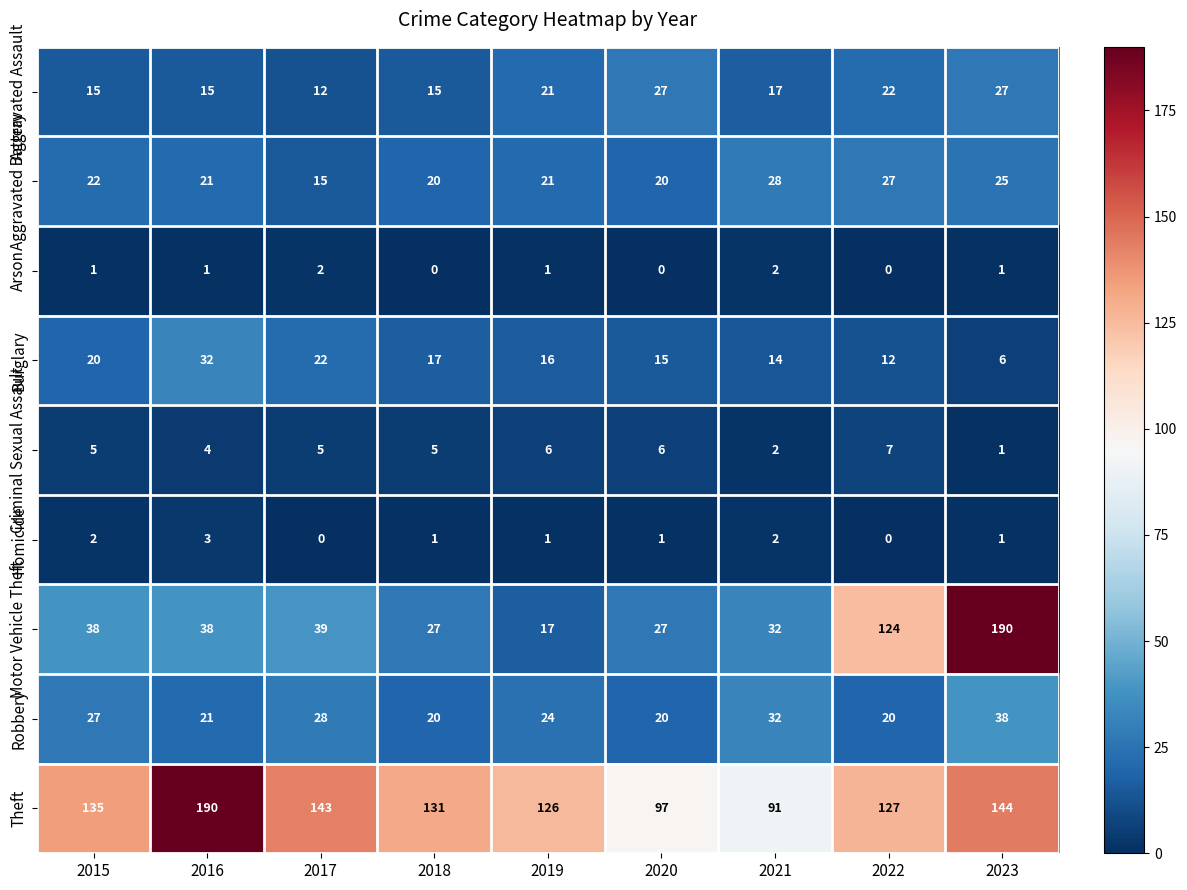

What is the greatest value displayed?

190